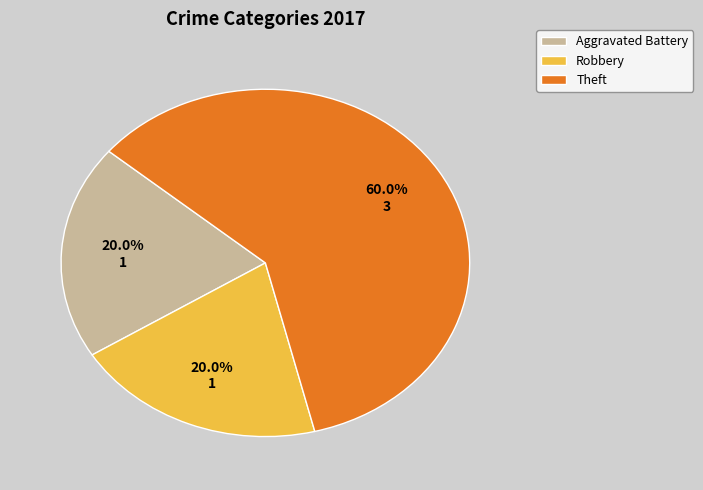

What portion of the pie excludes Aggravated Battery?

80.0%